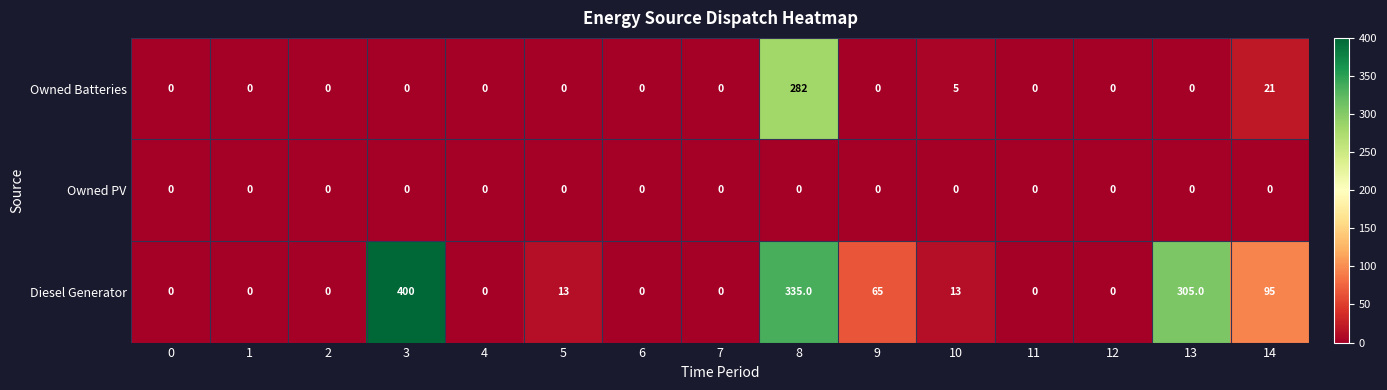

At which category is the sum across all series the highest?

8